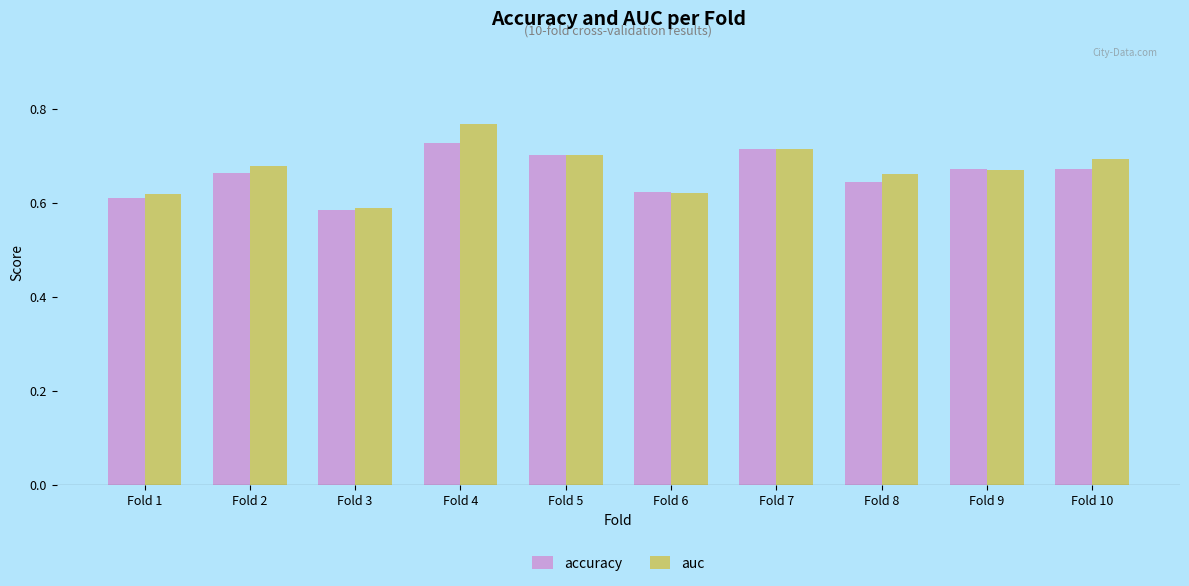

Count the number of categories in the chart.

10